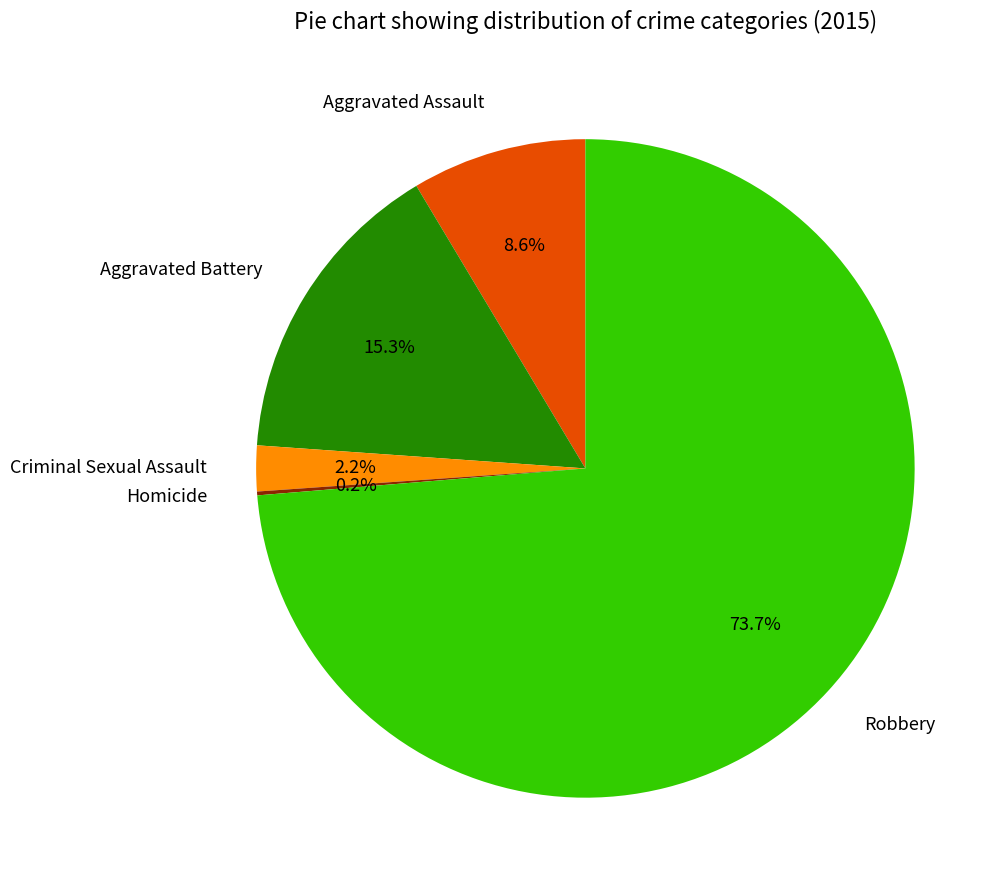

True or false: Criminal Sexual Assault accounts for 2% of the total.

True